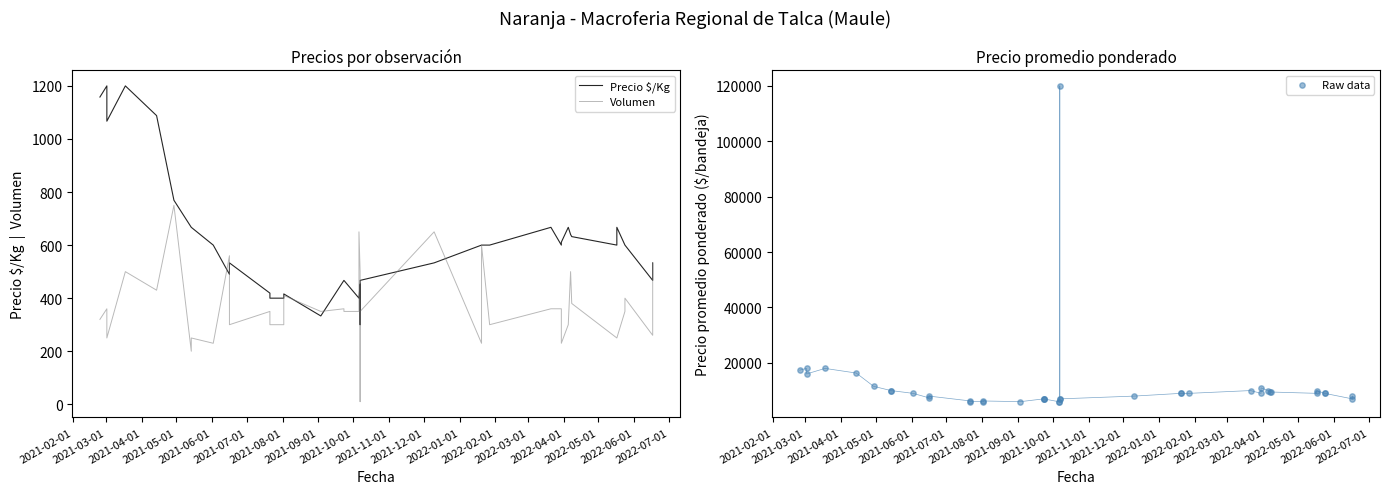

Which series contains the highest Y value?

Raw data